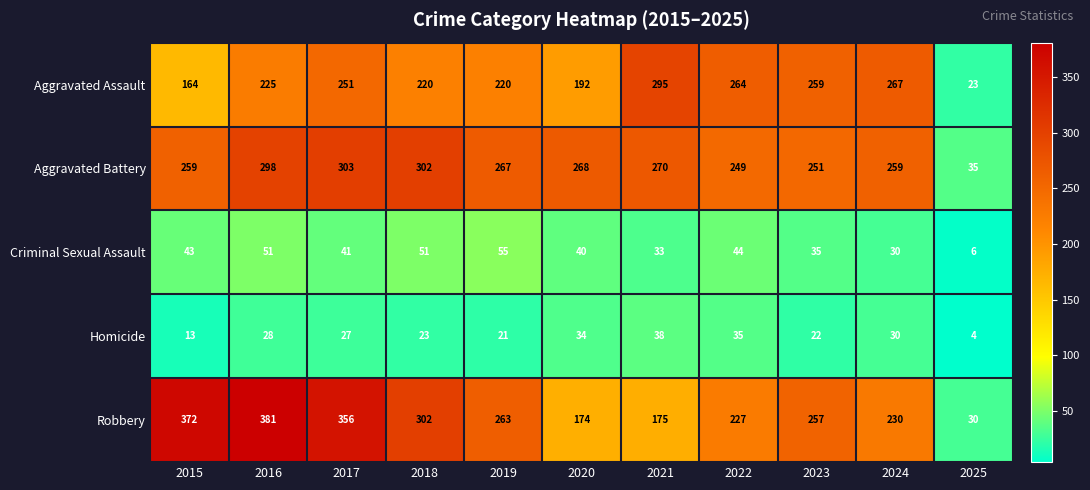

Count the number of data series in this chart.

5